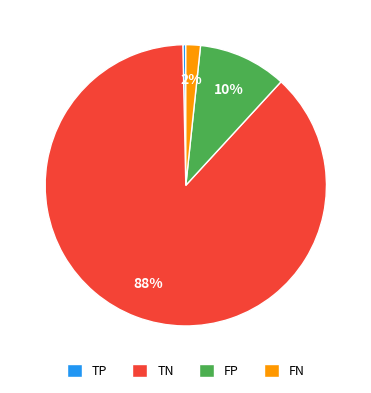

To the nearest percent, what is the difference between the FP and FN slice percentages?

8%